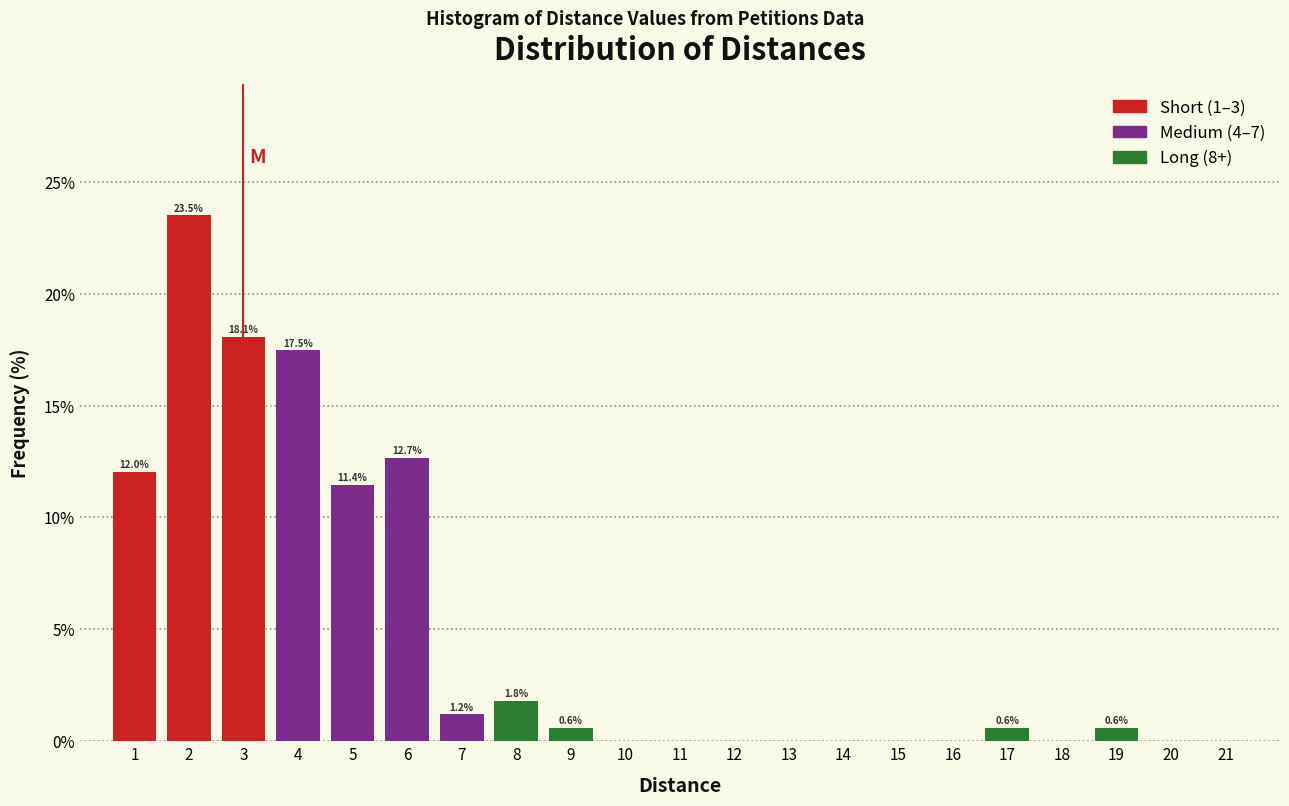

Over which range of the x-axis is the bar tallest?

1.5 to 2.5